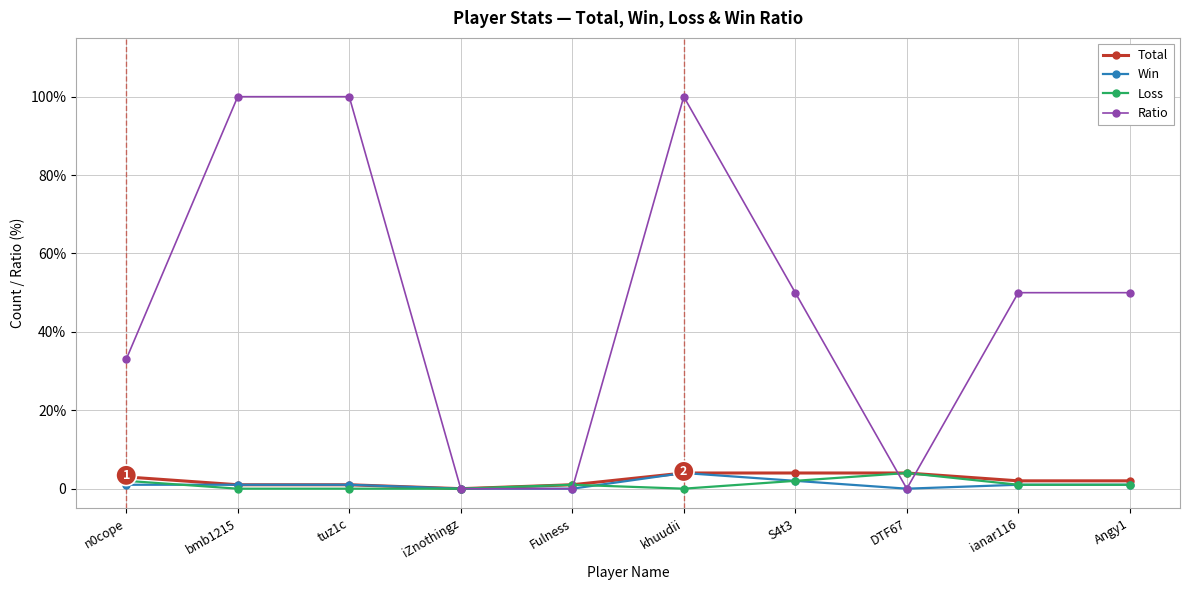

Is the value of Total at ianar116 greater than the value of Win at bmb1215?

Yes